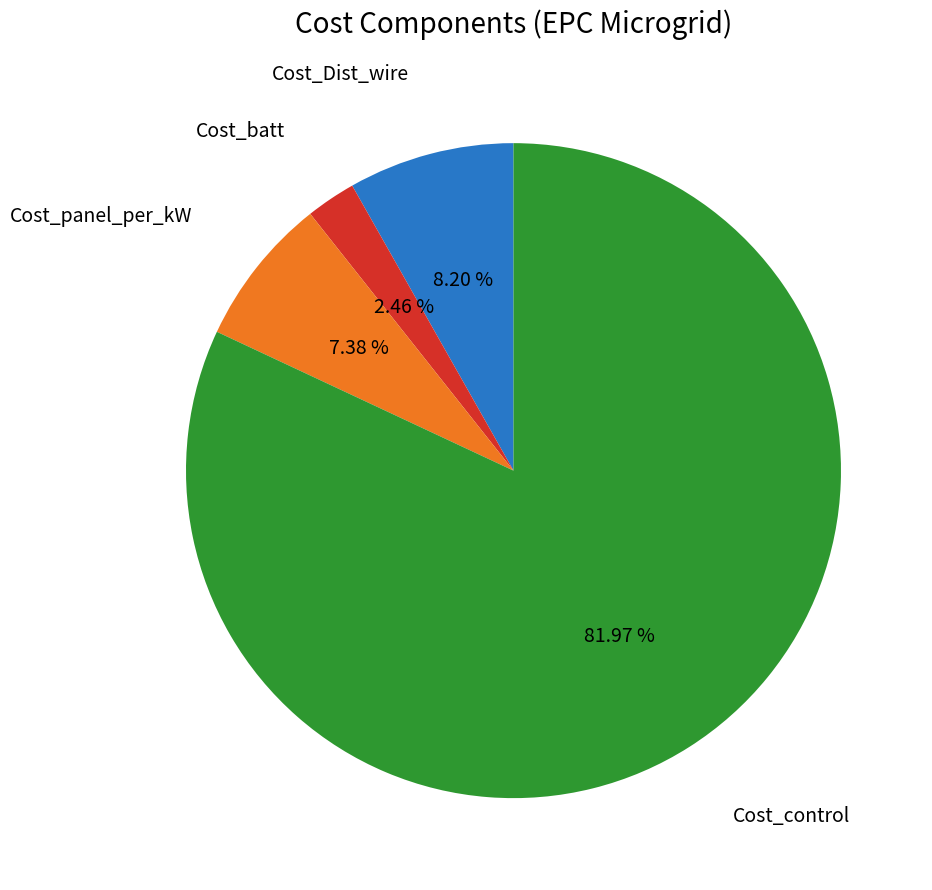

Is there a majority slice in this chart?

Yes